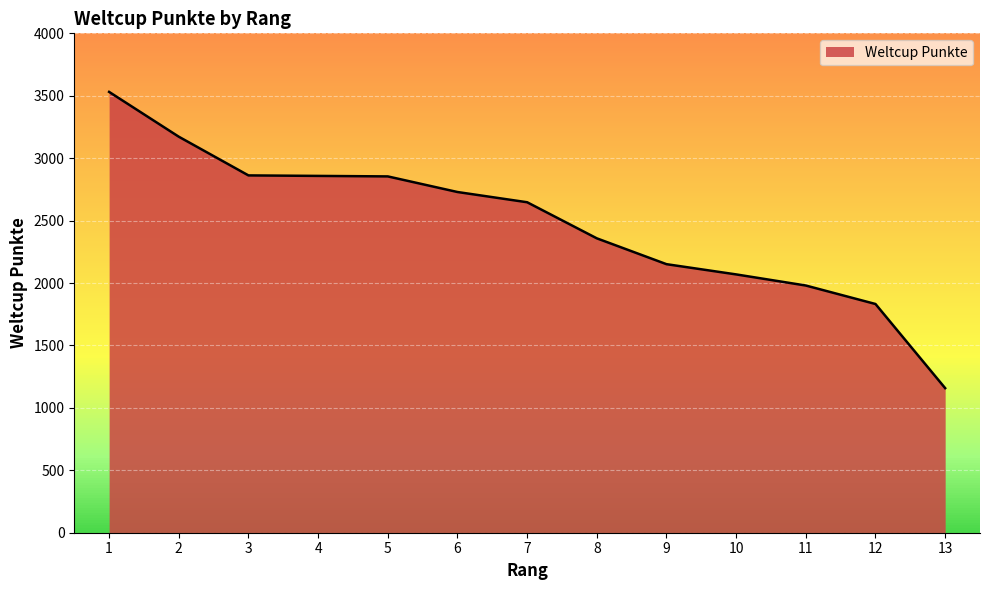

What is the change in value from 7 to 12?

-815